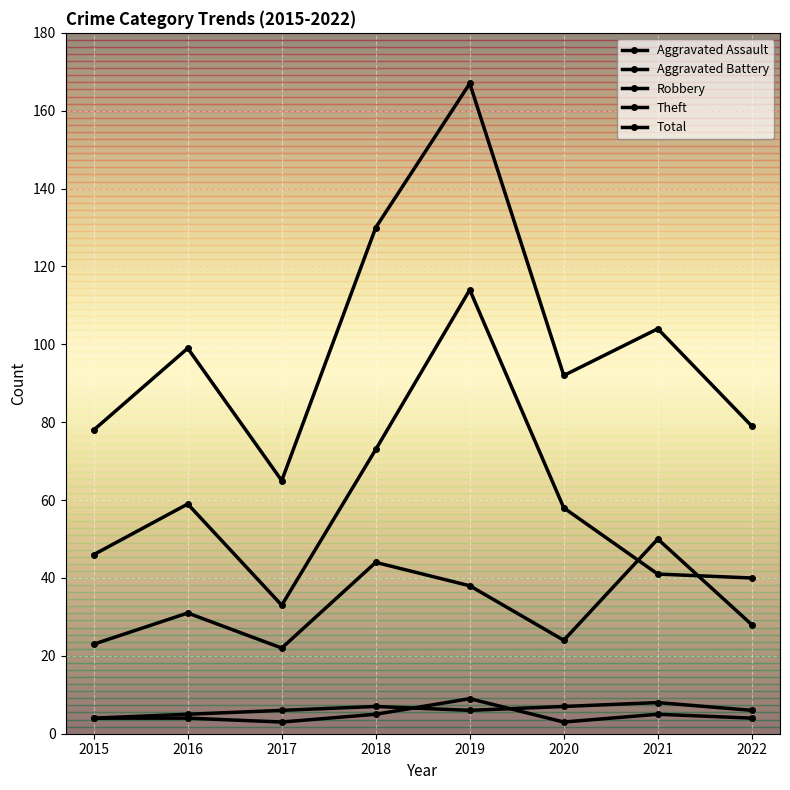

Does the chart have visible grid lines?

Yes